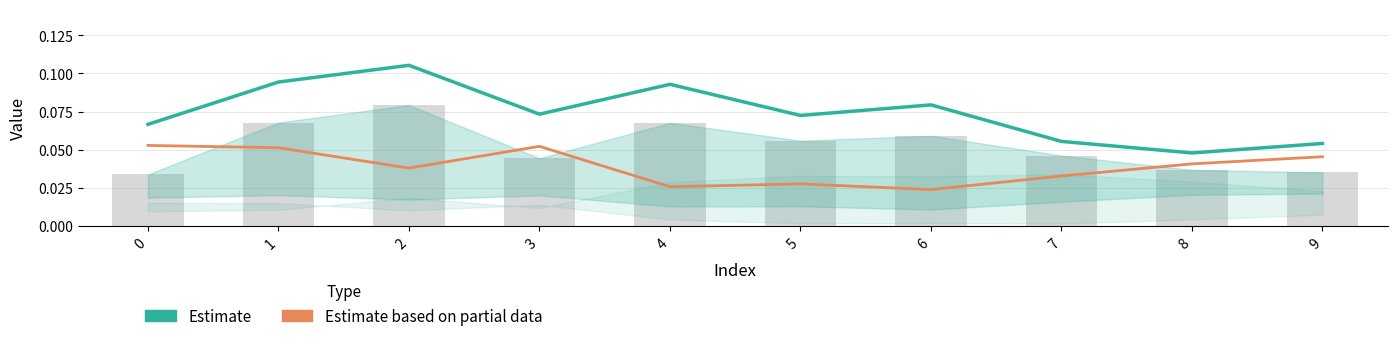

The value of Estimate at 7 is 0.1. True or false?

False